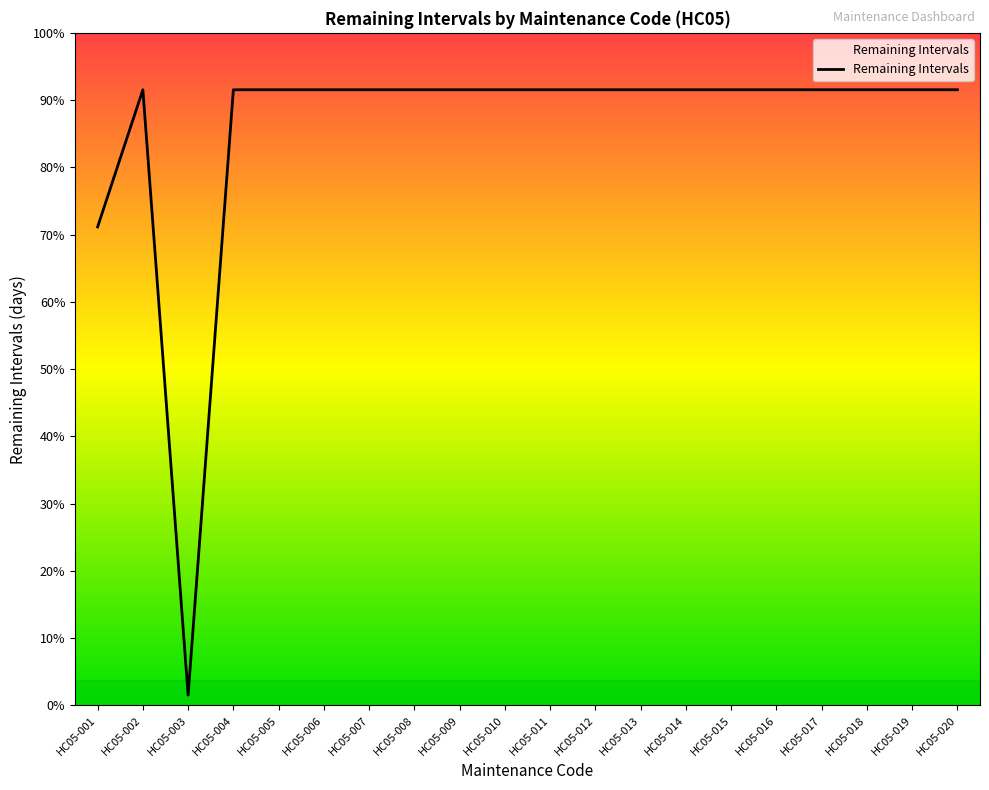

Is this an area chart (filled region under the line)?

Yes